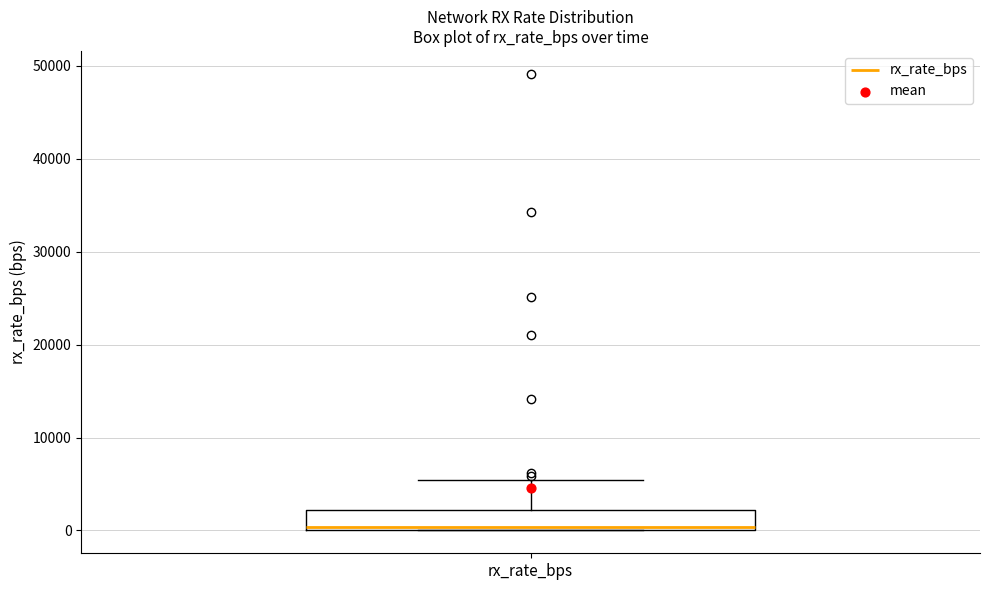

Transcribe this box plot: give where the median line is, the range the box spans, and where the two whiskers end, as read against the y-axis. The values are not printed on the chart, so give them approximately, as read against the axis.

median 0 (just above the box's lower edge), box 0 to 2000, whiskers 0 to 5000